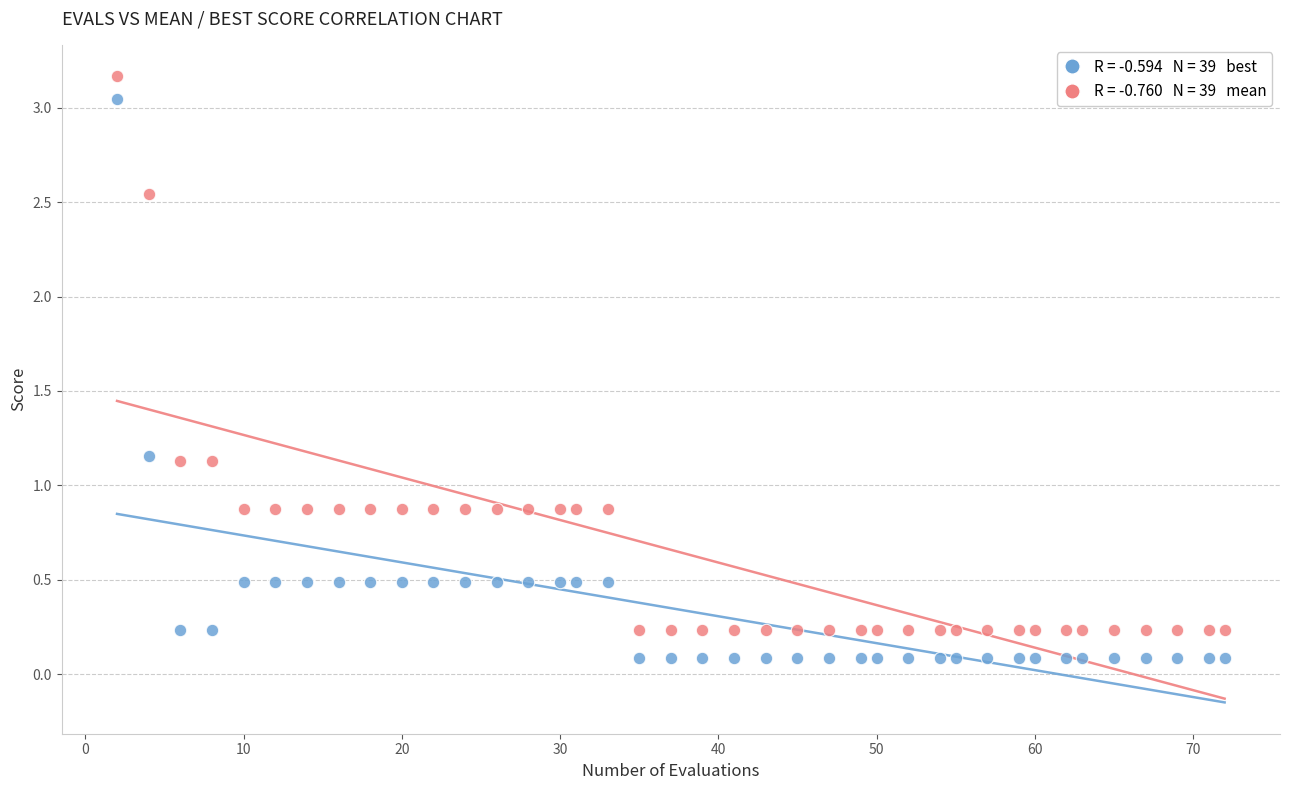

Across all data points, what is the range of X values (max minus min)?

70.0